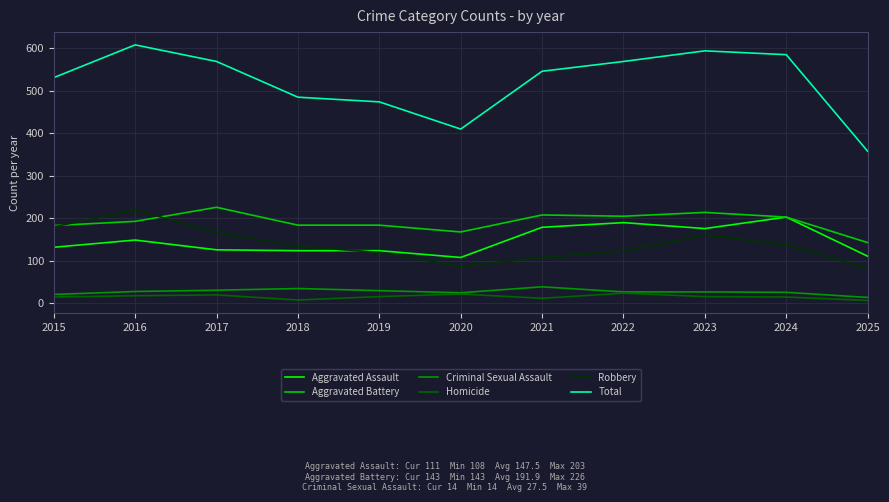

True or false: Aggravated Assault and Homicide intersect in this chart.

False